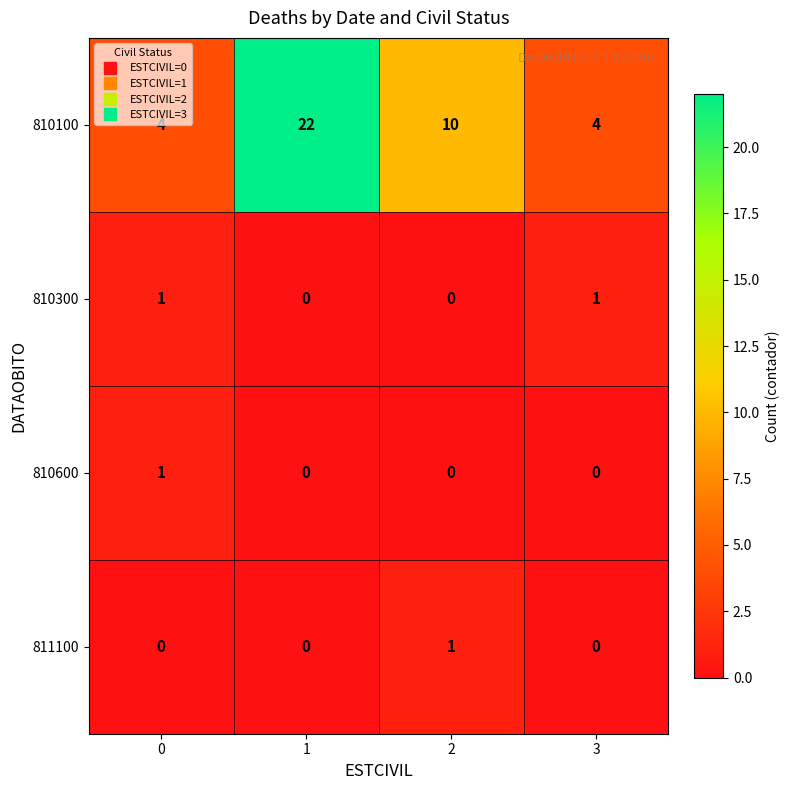

At which category is the sum across all series the highest?

1